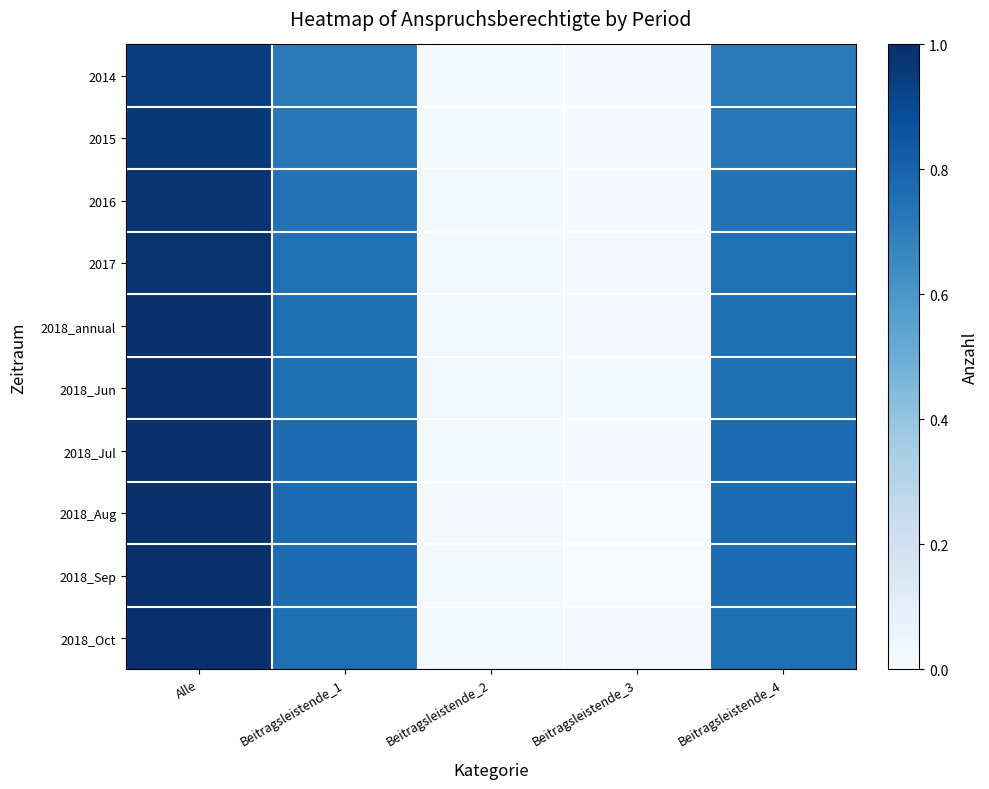

At Beitragsleistende_4, list the series in order from largest to smallest.

2018_Aug, 2018_Sep, 2018_Jul, 2018_Oct, 2018_annual, 2018_Jun, 2017, 2016, 2015, 2014